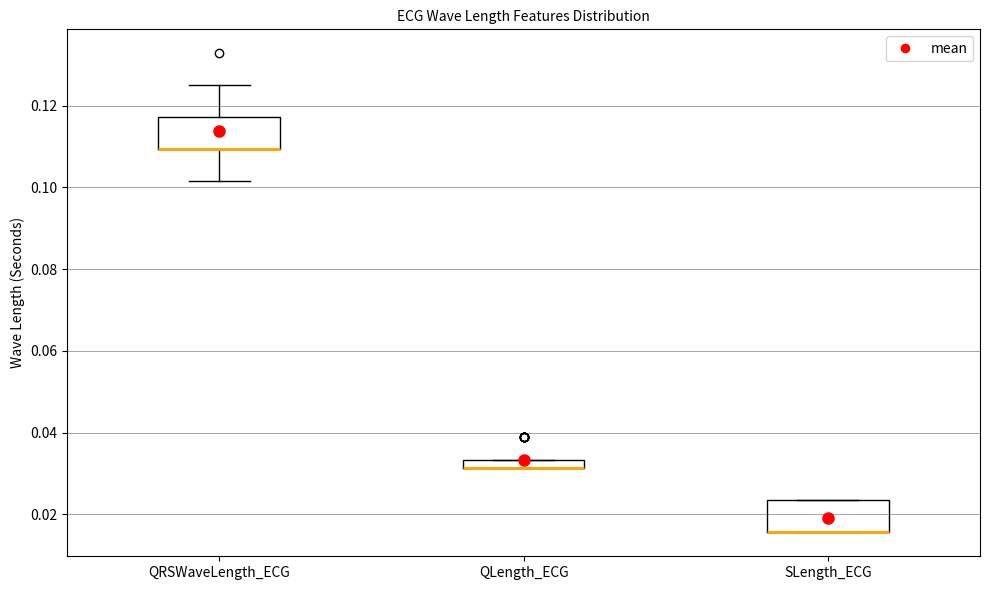

Where is the upper edge of the box for SLength_ECG on the y-axis? The values are not printed on the chart, so give them approximately, as read against the axis.

0.024